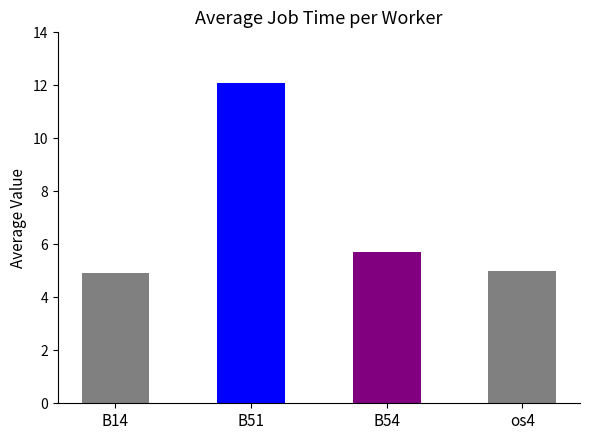

Approximately how many times larger is the value at os4 compared to B51?

0.4